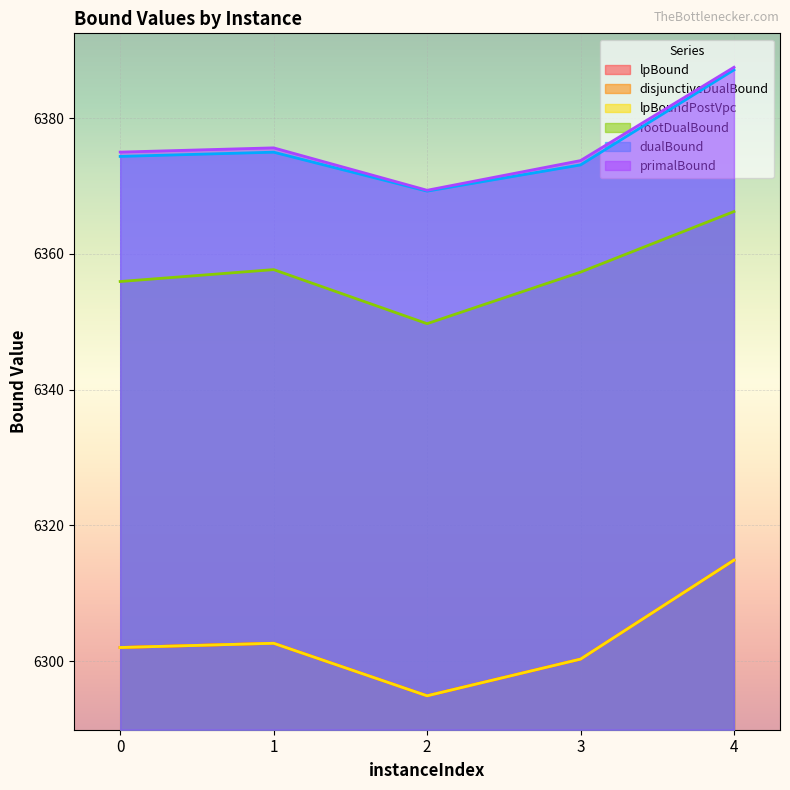

Which category has the lowest value across all series?

2